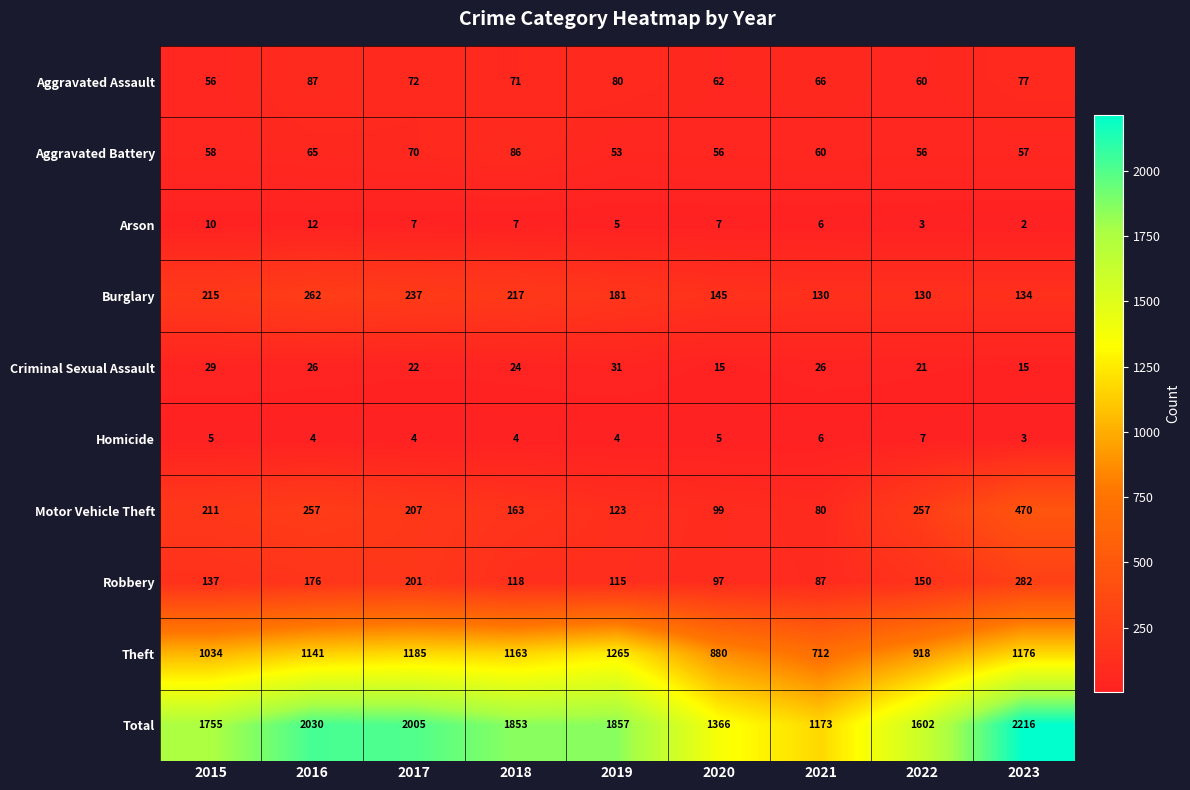

What is the difference between the highest and lowest values at 2016?

2026